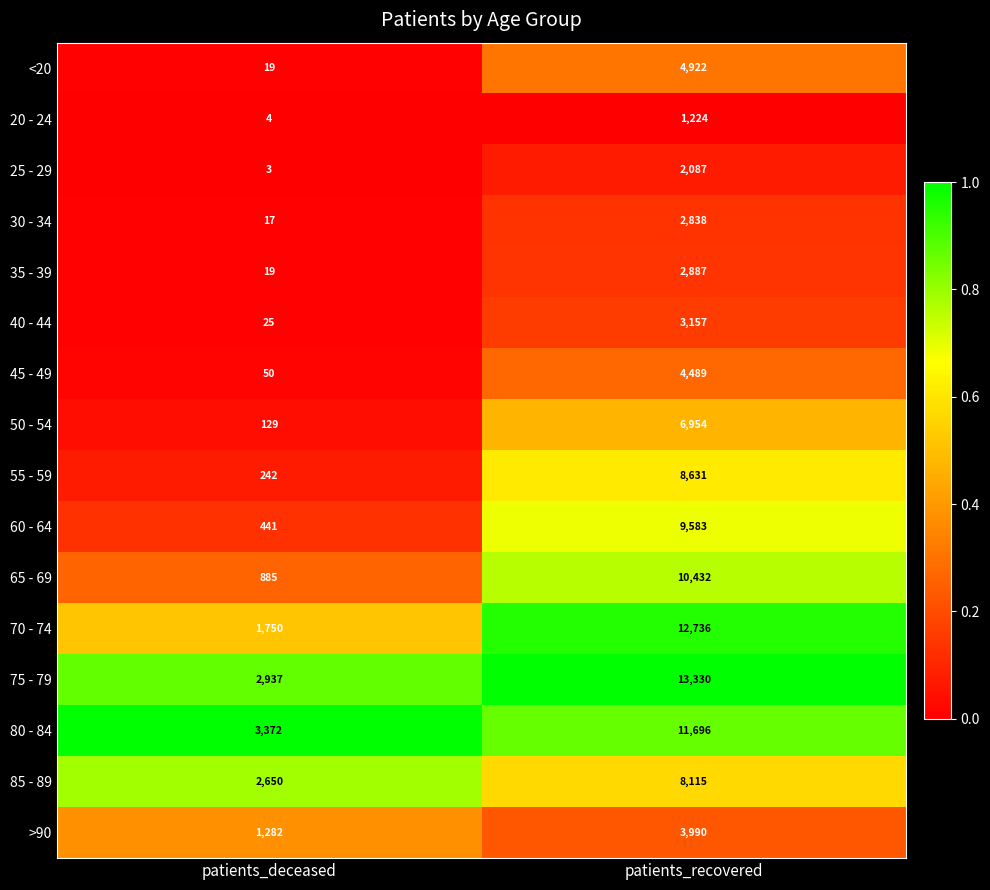

Which series has the largest range (max minus min)?

70 - 74